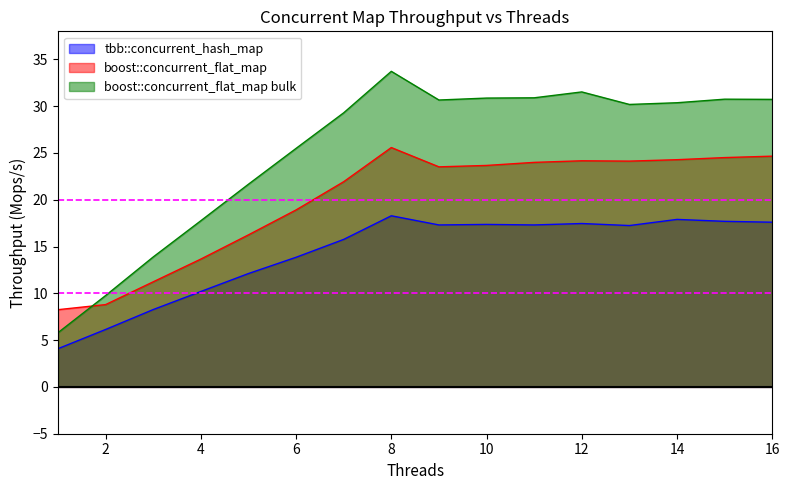

At which label is tbb::concurrent_hash_map closest to 11?

4